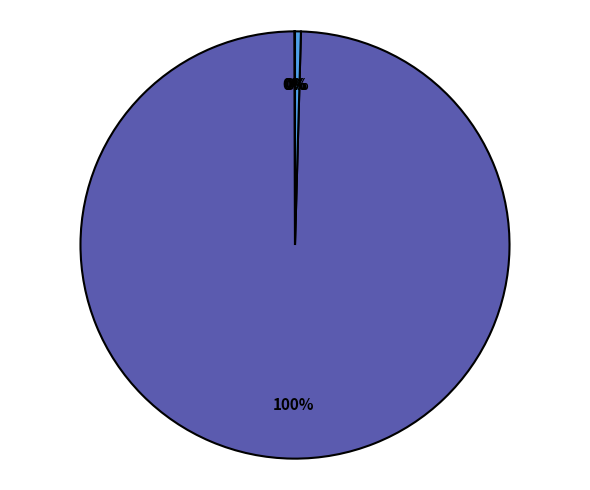

Is there a majority slice in this chart?

Yes